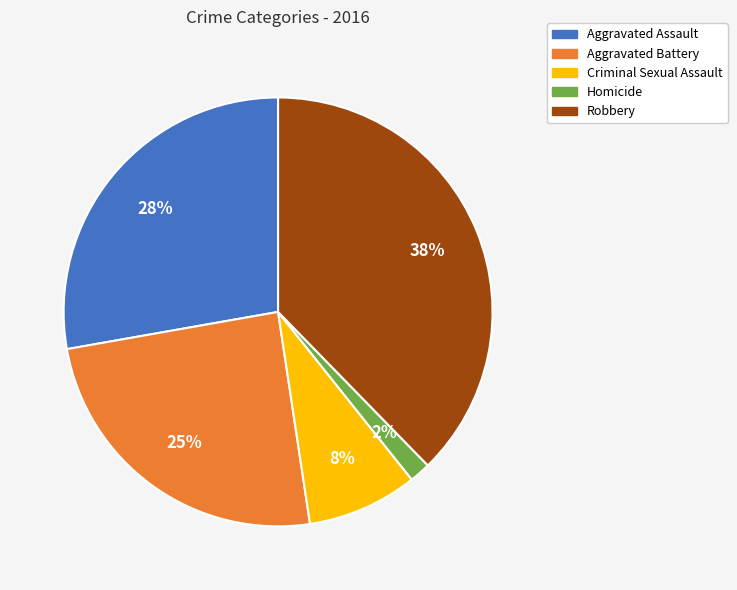

Between Homicide and Robbery, which is larger?

Robbery